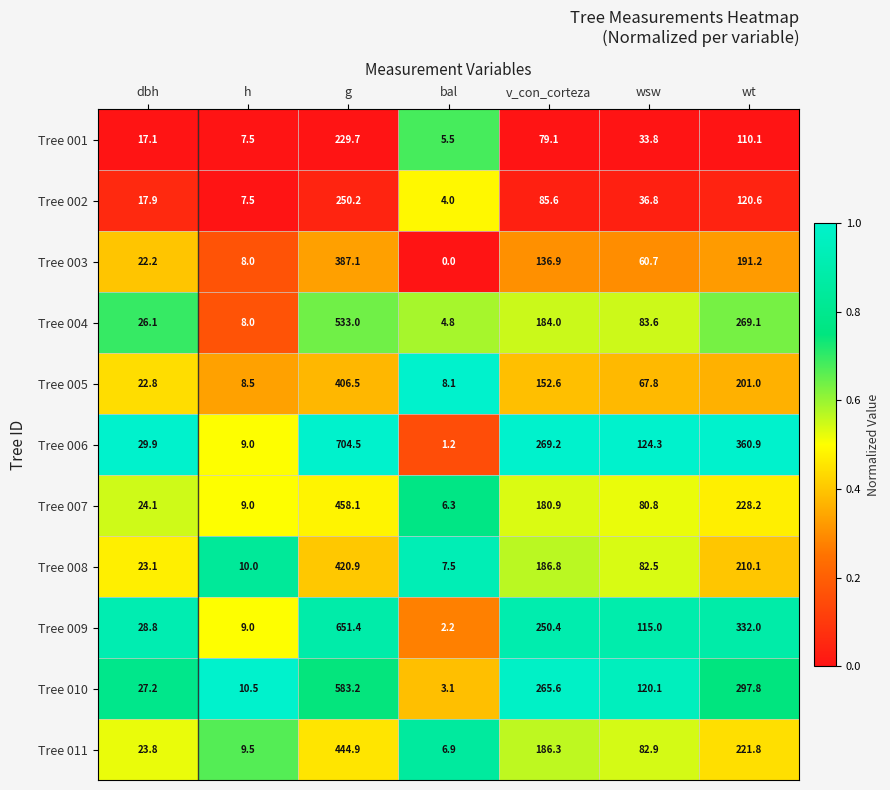

What is the total value across all series at wsw?

888.3